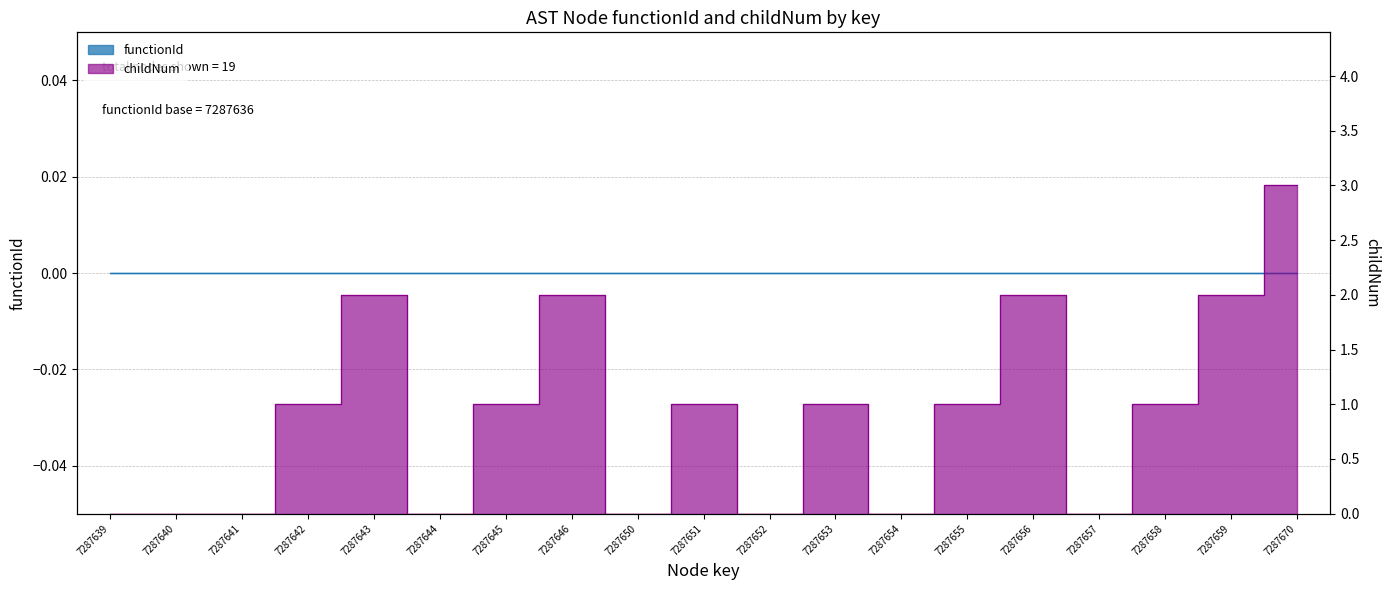

List the labels in order of value, largest first.

7287670, 7287643, 7287646, 7287656, 7287659, 7287642, 7287645, 7287651, 7287653, 7287655, 7287658, 7287639, 7287640, 7287641, 7287644, 7287650, 7287652, 7287654, 7287657